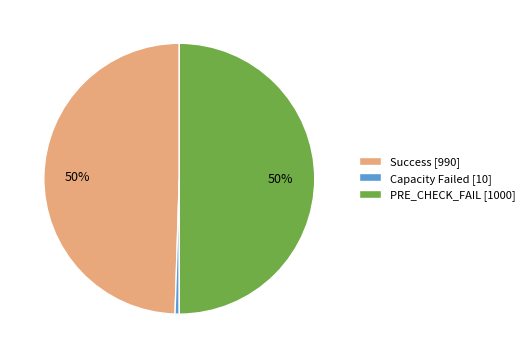

Is the sum of PRE_CHECK_FAIL and Success greater than half?

Yes